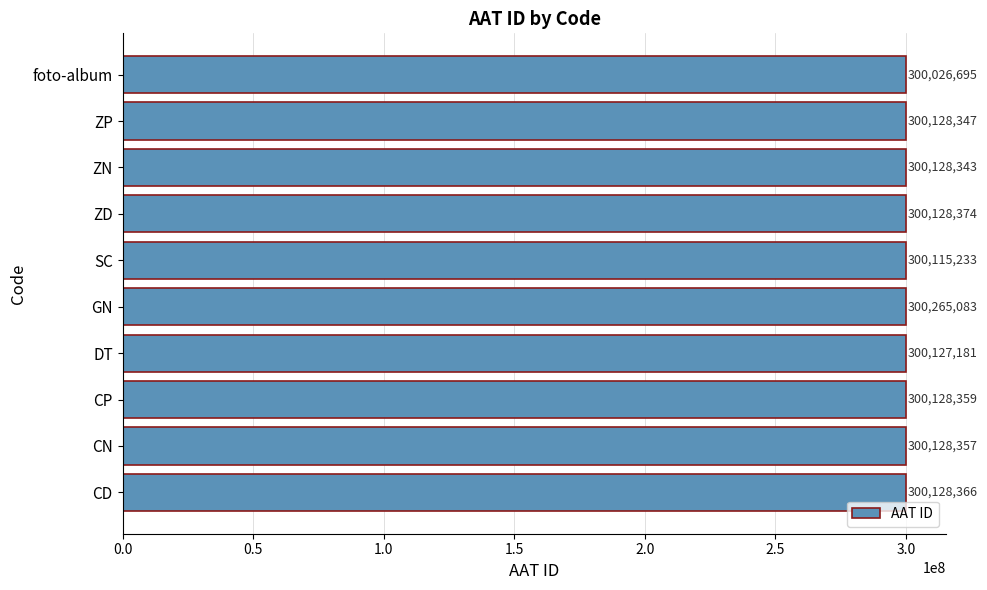

Is it true that the value at SC is 300115233?

True